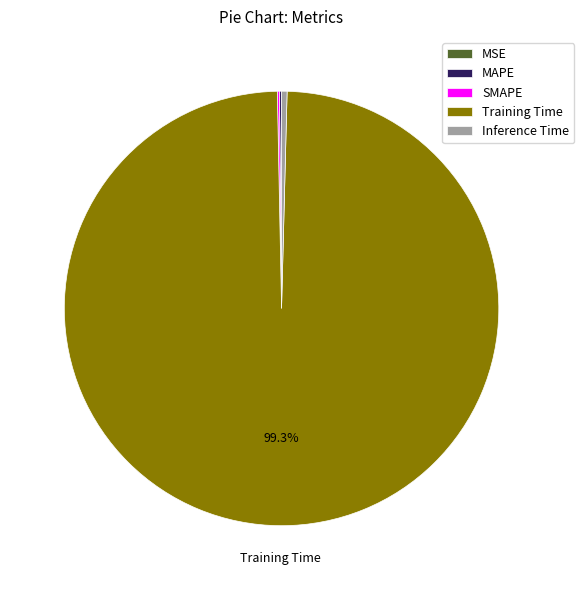

Which category accounts for the majority?

Training Time